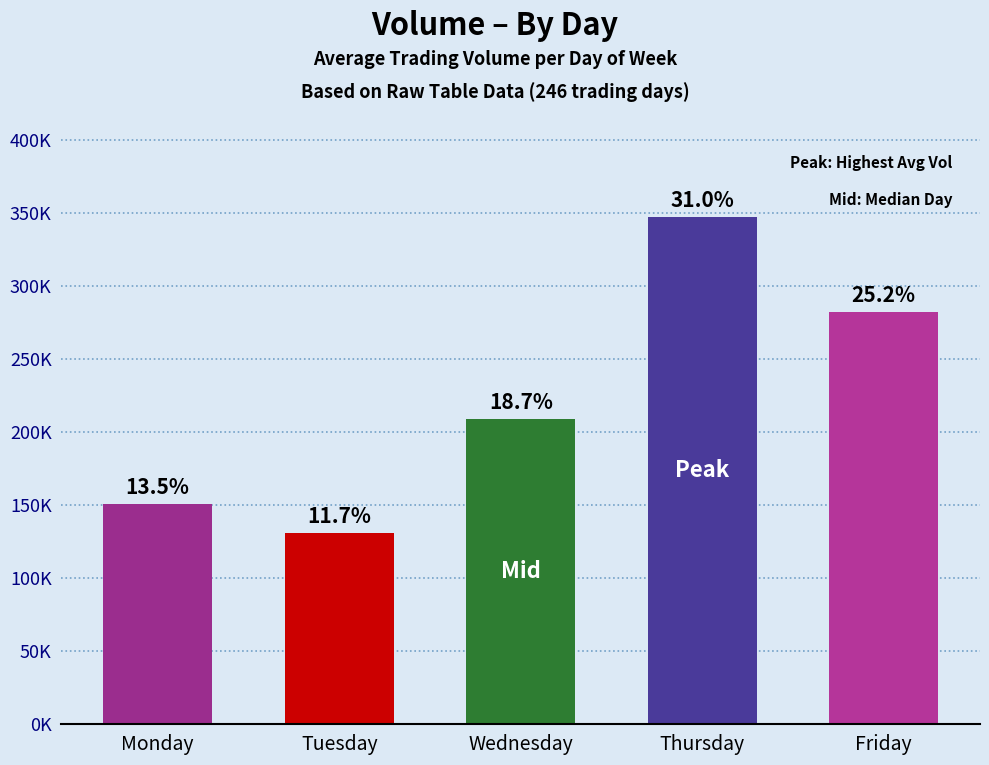

Where is the data nearest to the value 238932?

Wednesday